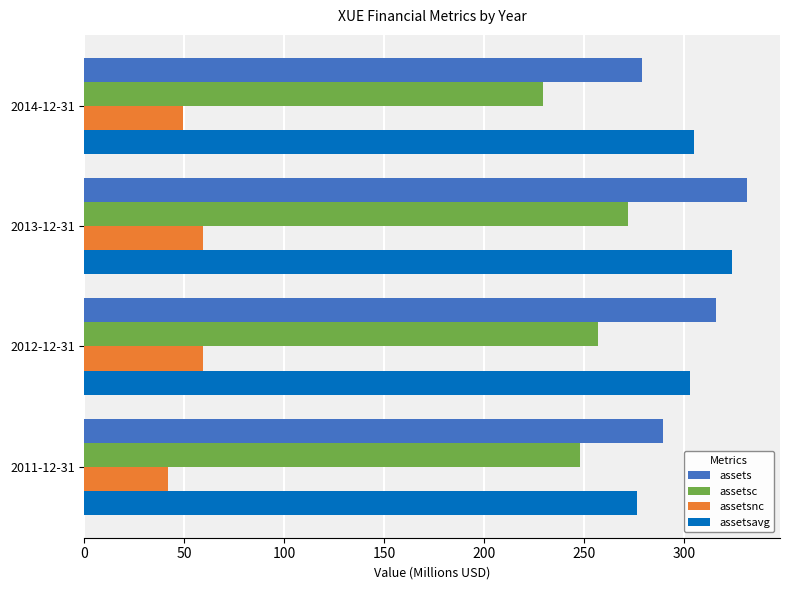

At which category is the sum across all series the highest?

2013-12-31